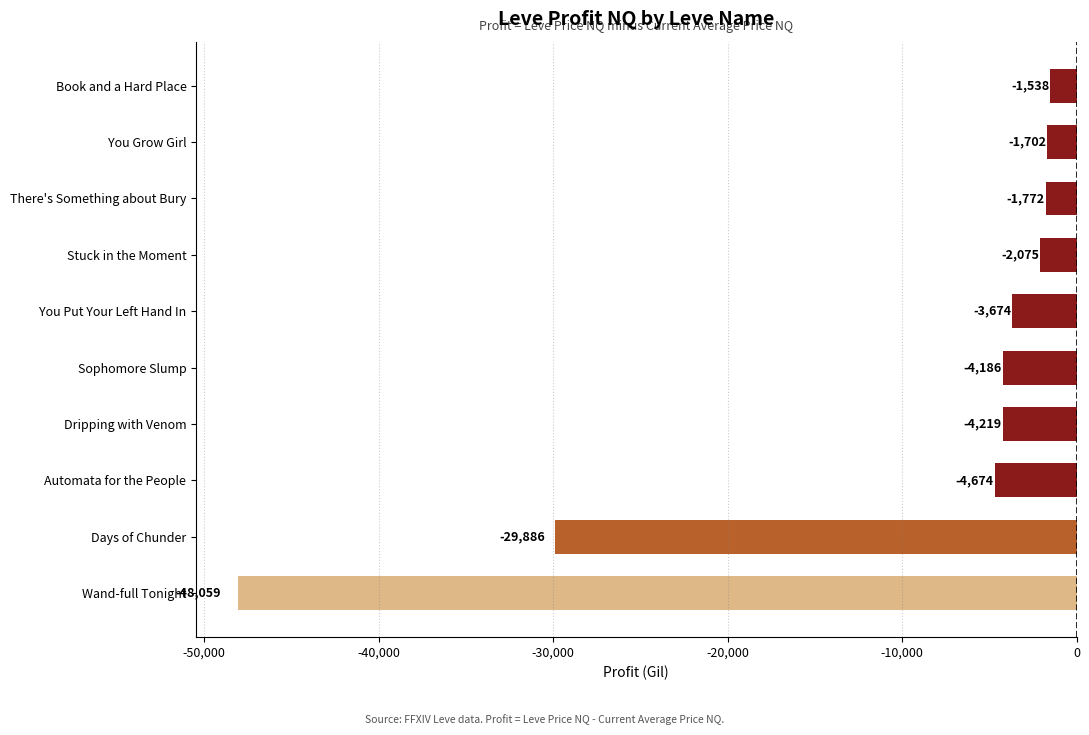

Does the chart contain any negative values?

Yes